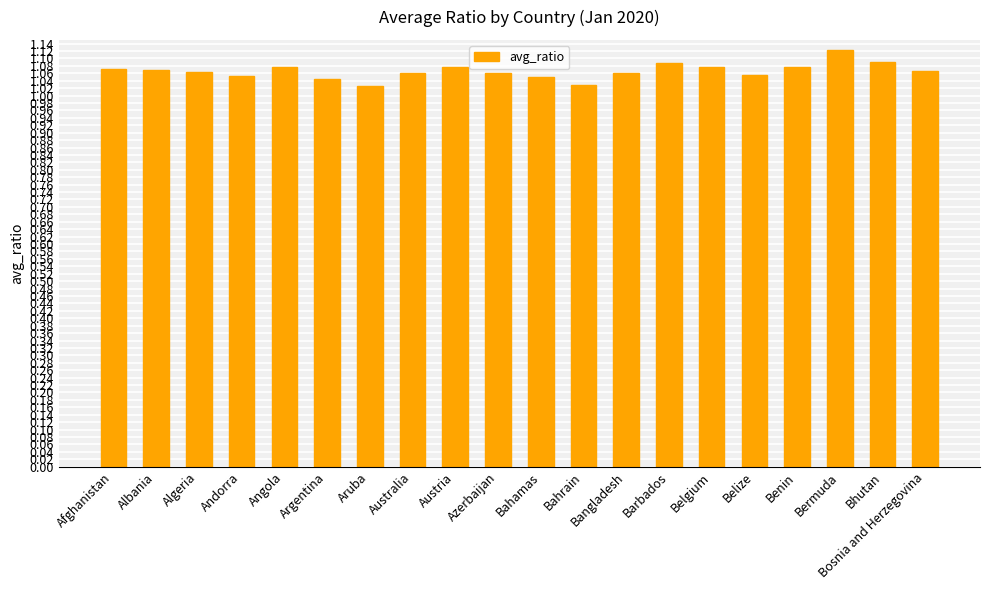

Which category has the highest value across all series?

Bermuda